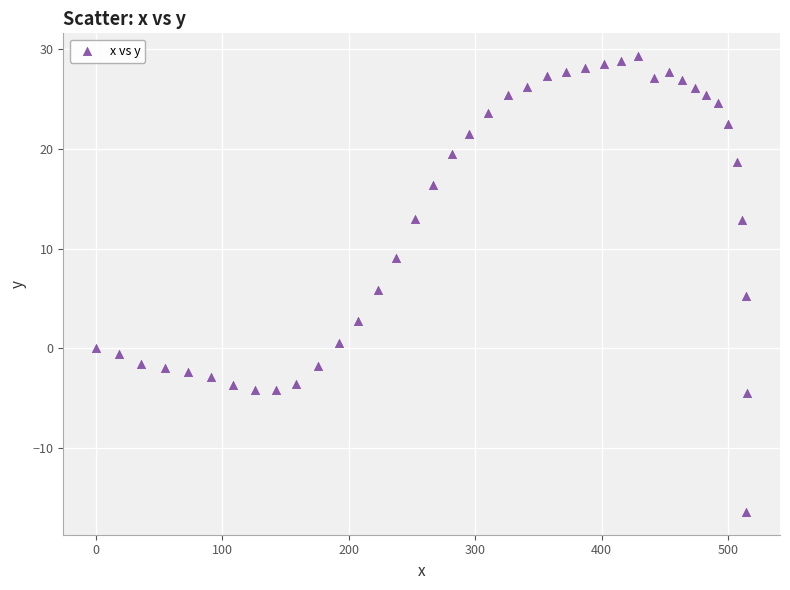

What is the range of Y values (max minus min)?

45.7